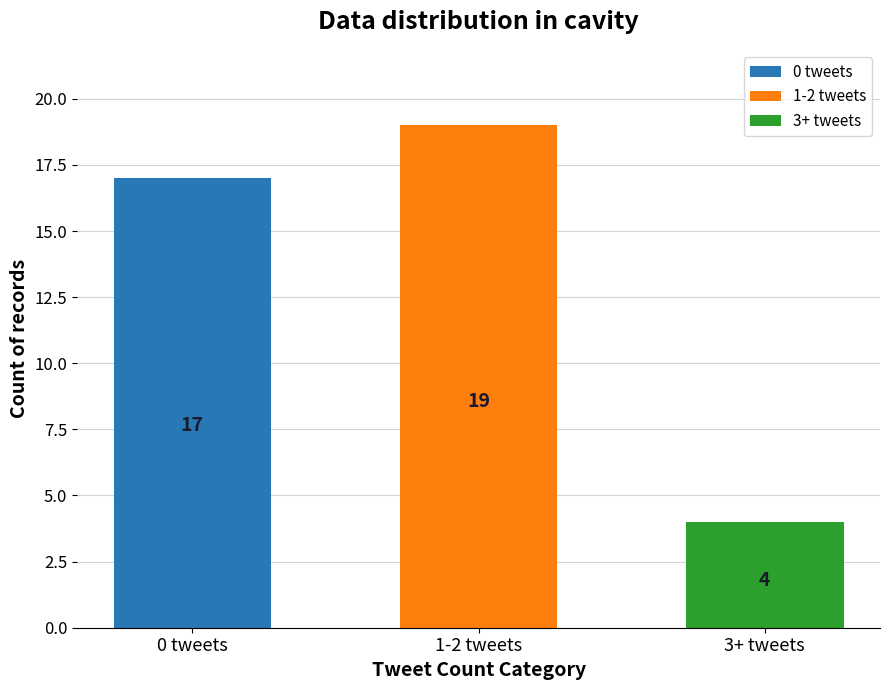

What is the difference between the maximum and minimum values?

15